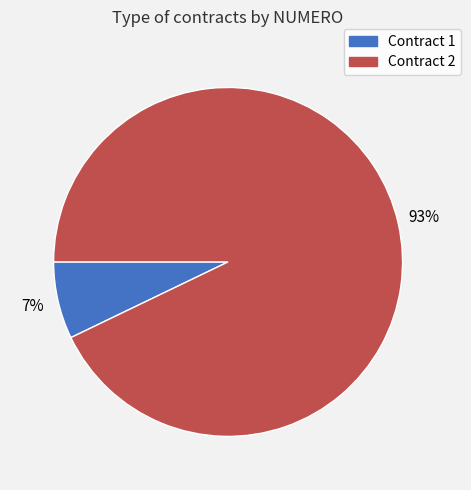

Is there a majority slice in this chart?

Yes